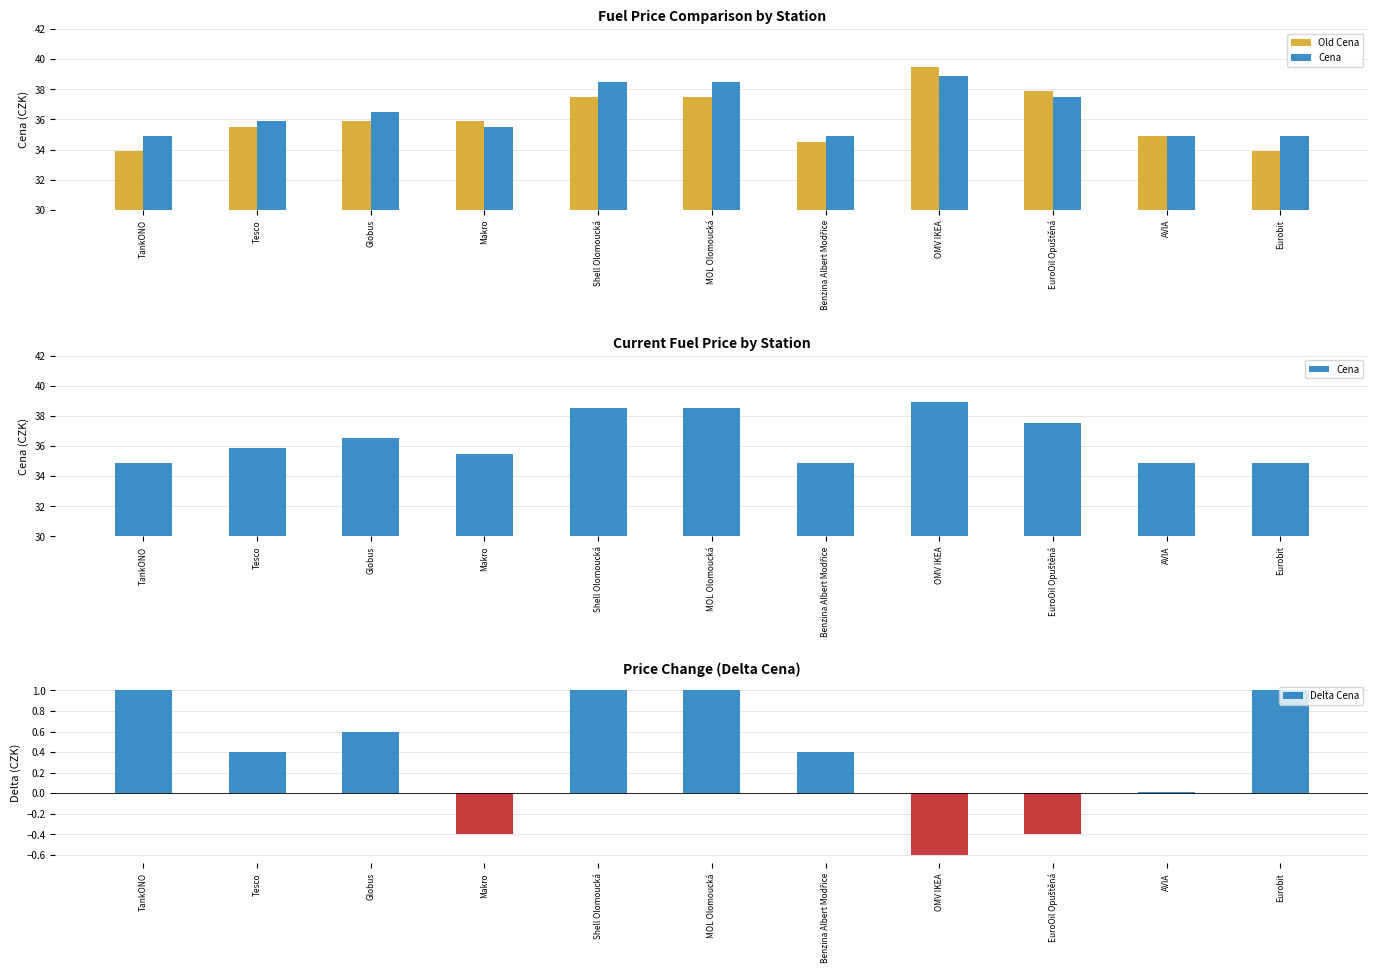

Reading right to left, transcribe all the data shown in this chart.

Old Cena: Eurobit=33.9	AVIA=34.9	EuroOil Opuštěná=37.9	OMV IKEA=39.5	Benzina Albert Modřice=34.5	MOL Olomoucká=37.5	Shell Olomoucká=37.5	Makro=35.9	Globus=35.9	Tesco=35.5	TankONO=33.9
Cena: Eurobit=34.9	AVIA=34.9	EuroOil Opuštěná=37.5	OMV IKEA=38.9	Benzina Albert Modřice=34.9	MOL Olomoucká=38.5	Shell Olomoucká=38.5	Makro=35.5	Globus=36.5	Tesco=35.9	TankONO=34.9
Delta Cena: Eurobit=1.0	AVIA=0.0	EuroOil Opuštěná=-0.4	OMV IKEA=-0.6	Benzina Albert Modřice=0.4	MOL Olomoucká=1.0	Shell Olomoucká=1.0	Makro=-0.4	Globus=0.6	Tesco=0.4	TankONO=1.0